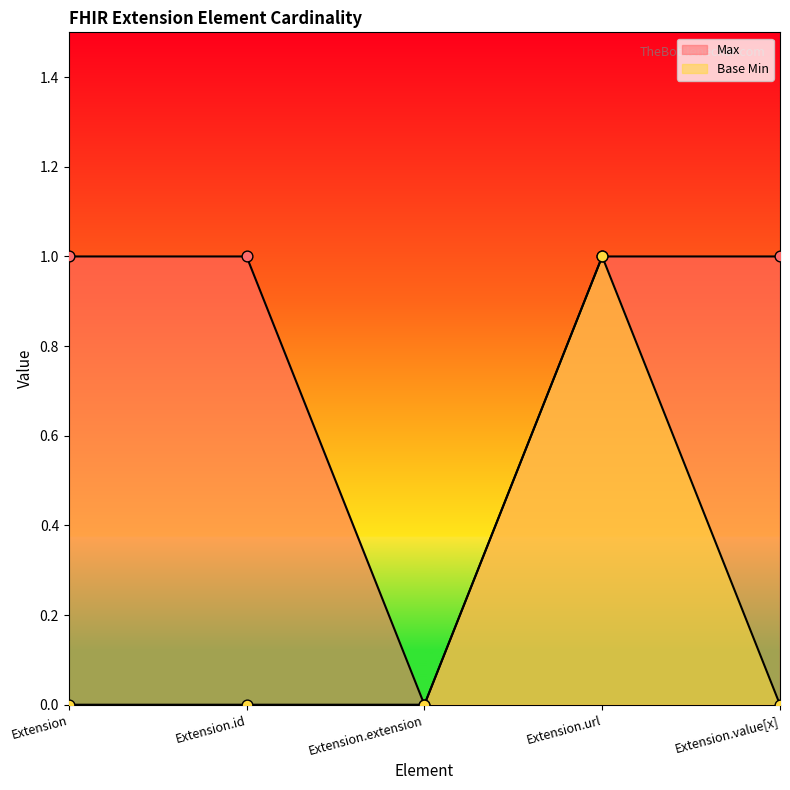

At which category is the sum across all series the highest?

Extension.url